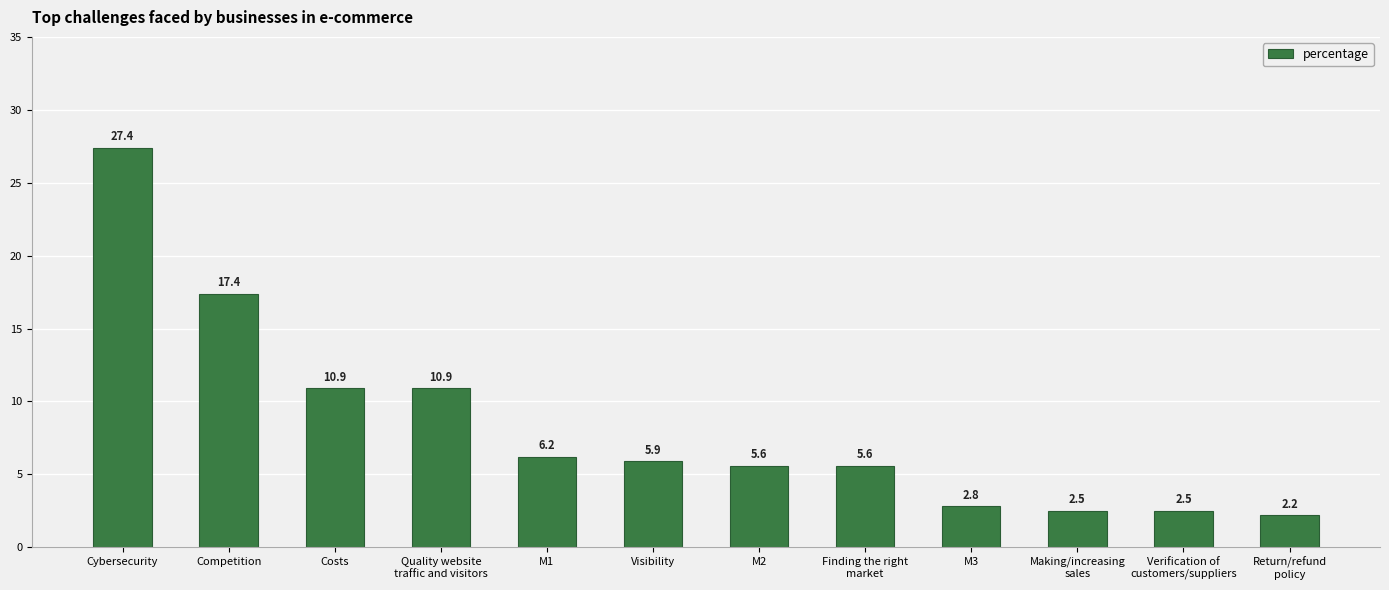

What is the sum of the values at Competition and M2?

23.0